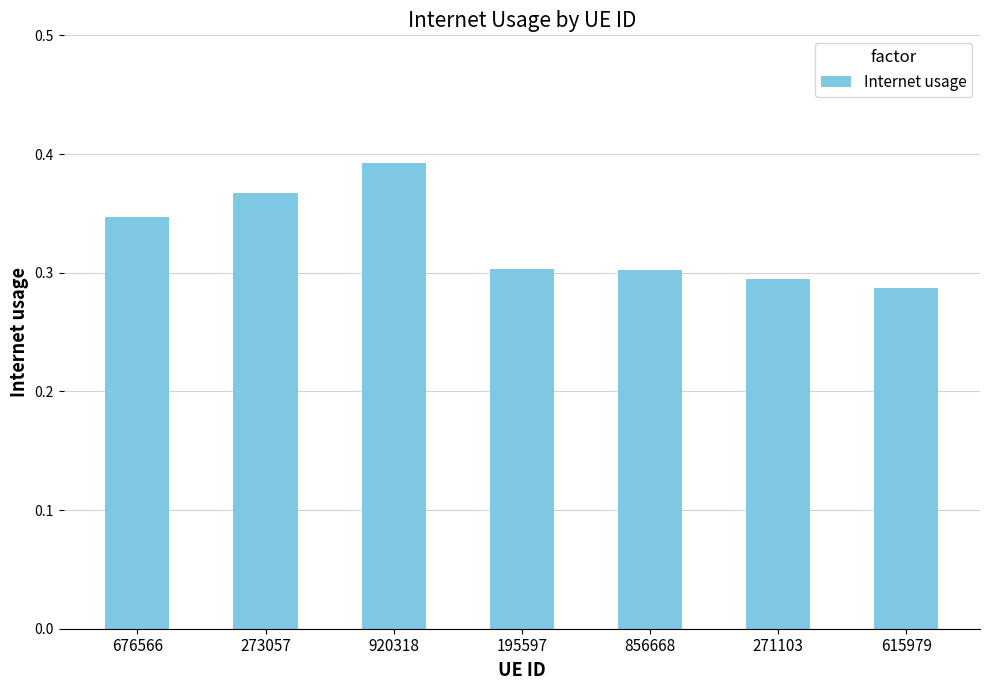

What is the label of the 1st bar from the right?

615979